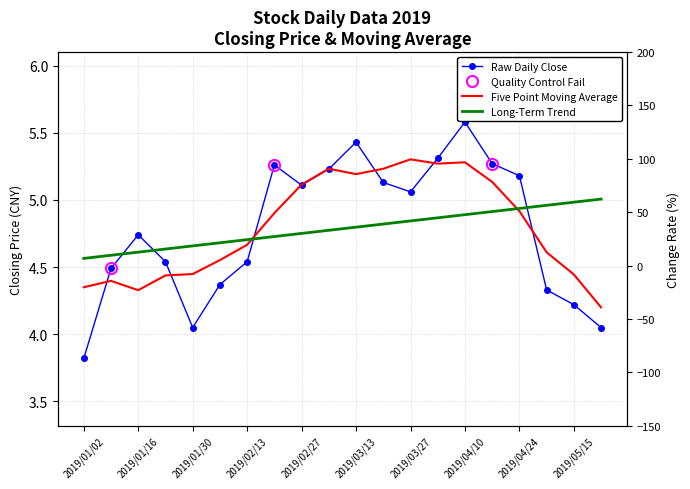

What is the difference between the Long-Term Trend values at 19 and 16?

0.1